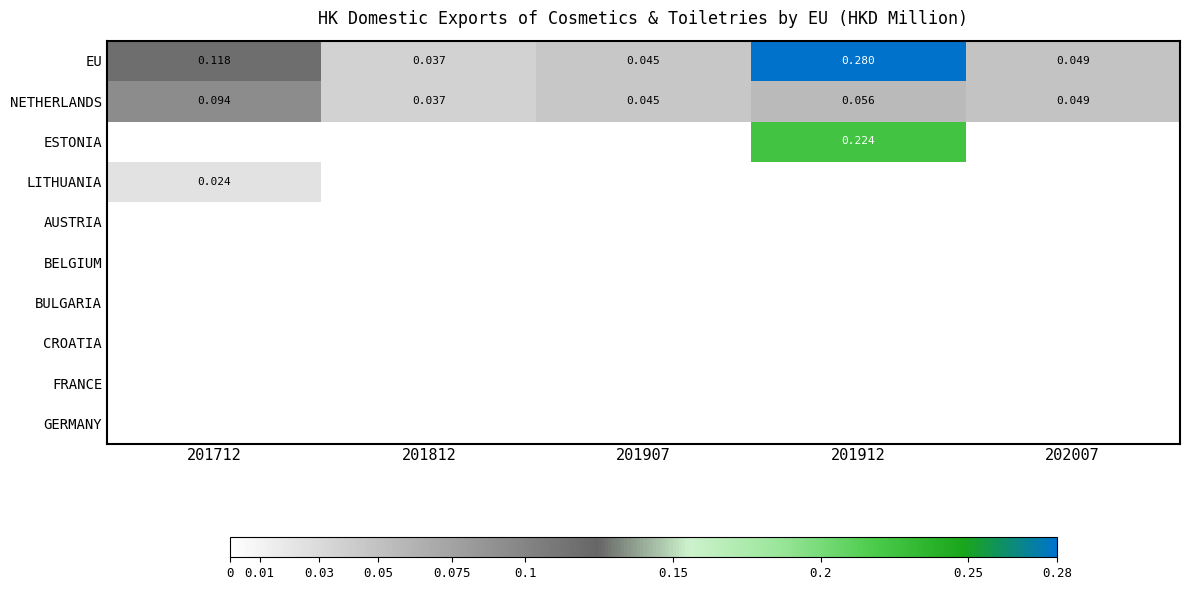

How many series are shown in this chart?

10